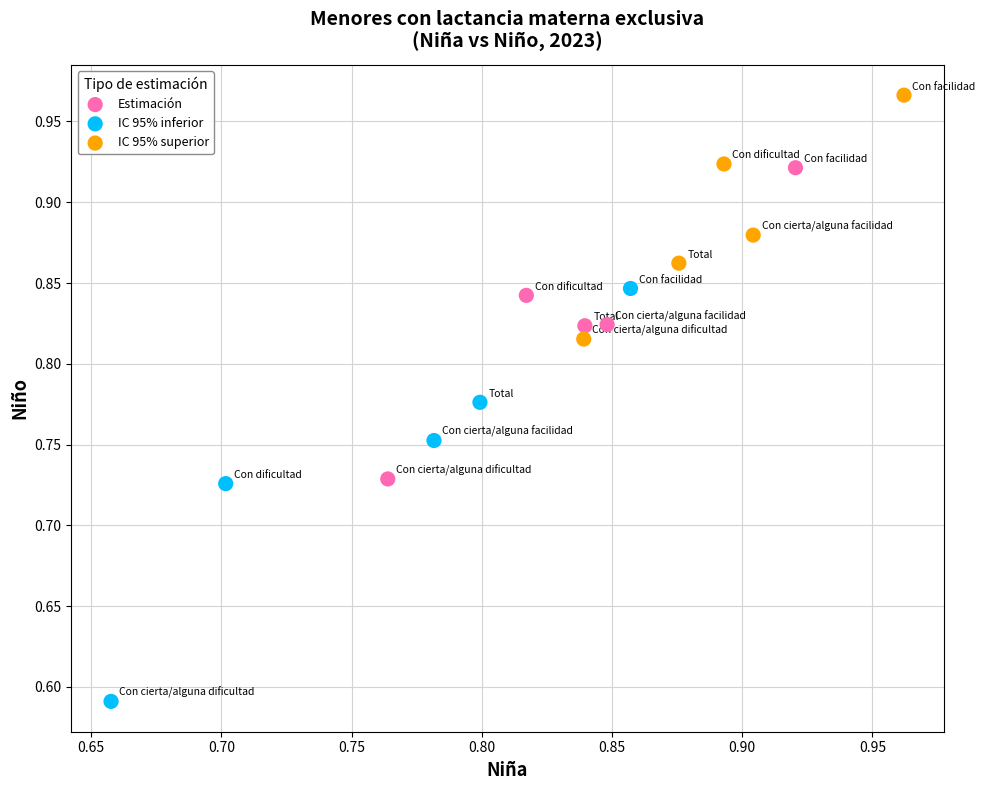

Which series has the widest spread of Y values?

IC 95% inferior